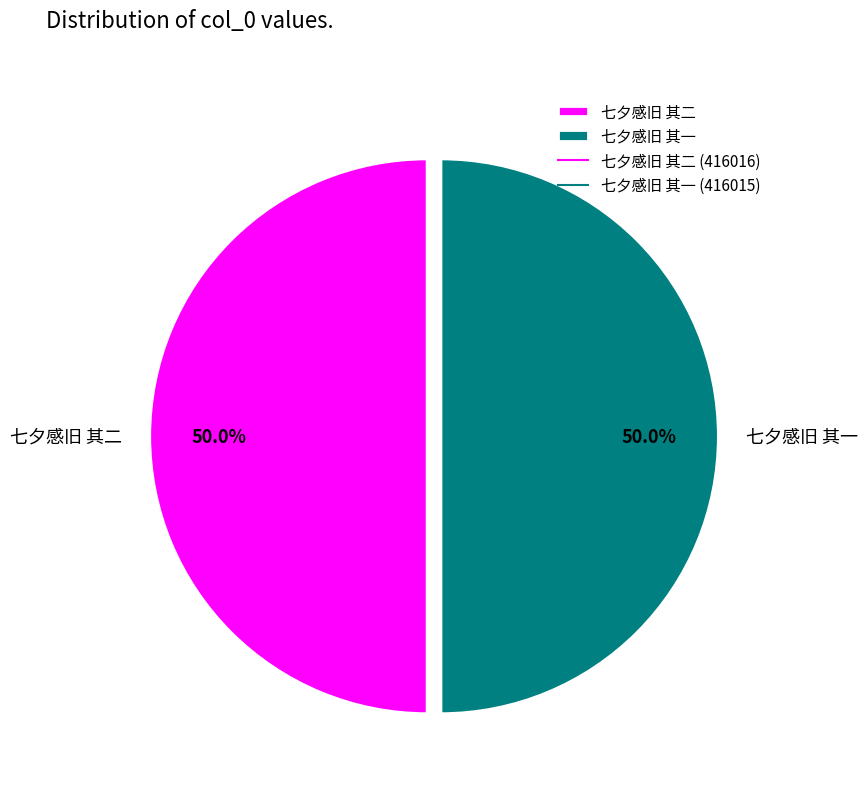

What percentage is the 七夕感旧 其一 slice, to the nearest percent?

50%